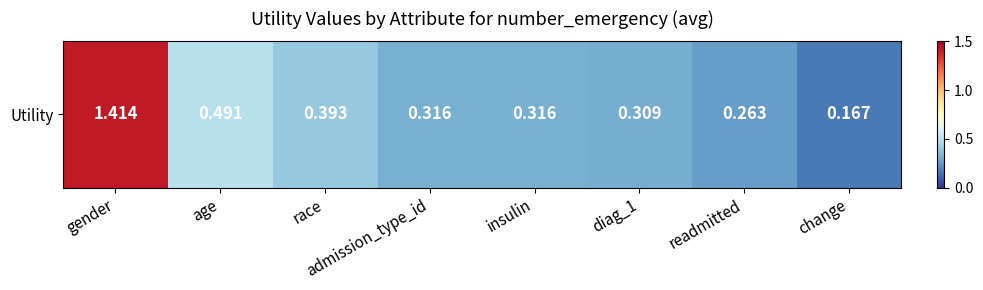

The value at age is 0.3. True or false?

False